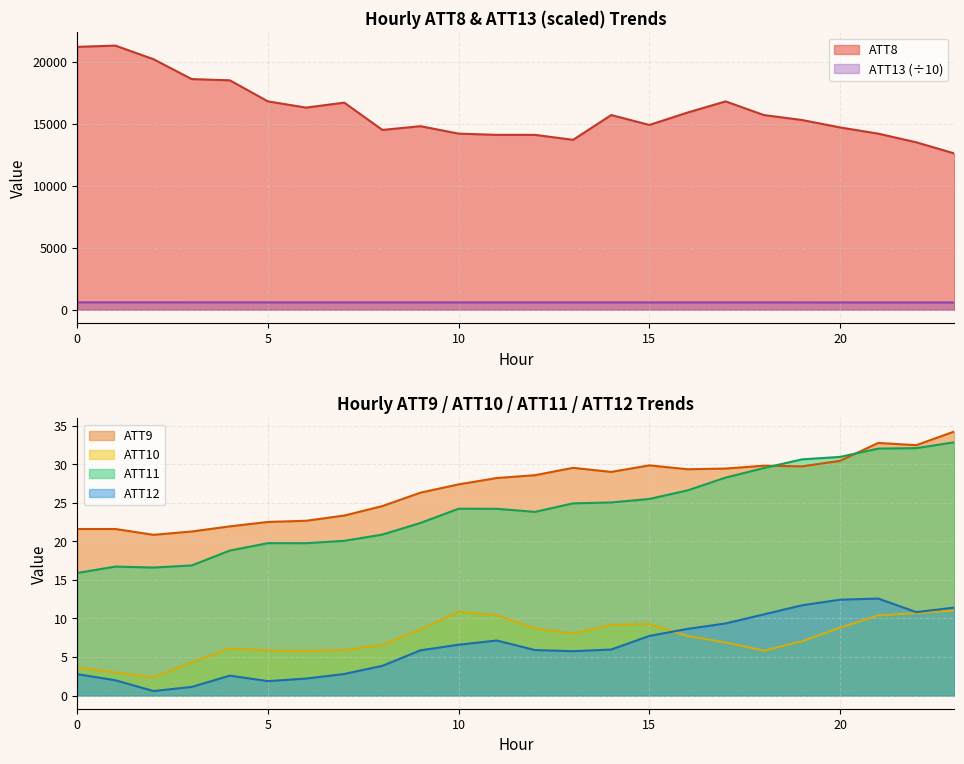

True or false: ATT10 and ATT12 intersect in this chart.

True